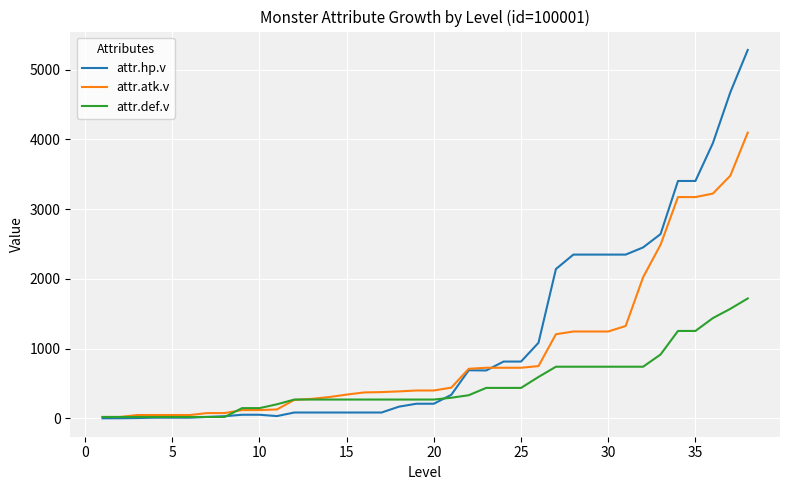

What is the greatest value displayed?

5284